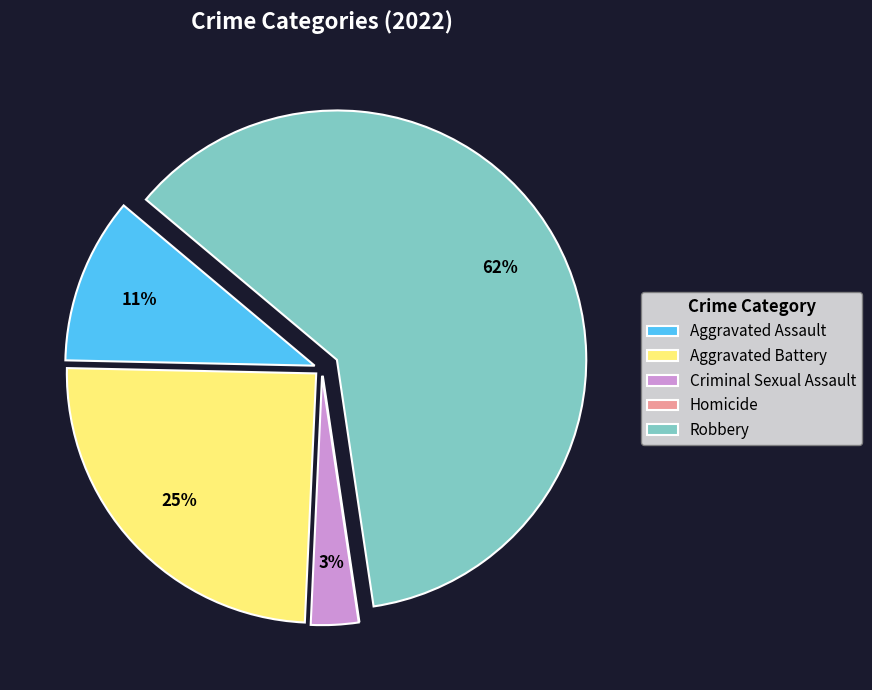

What is the largest slice in the pie chart?

Robbery